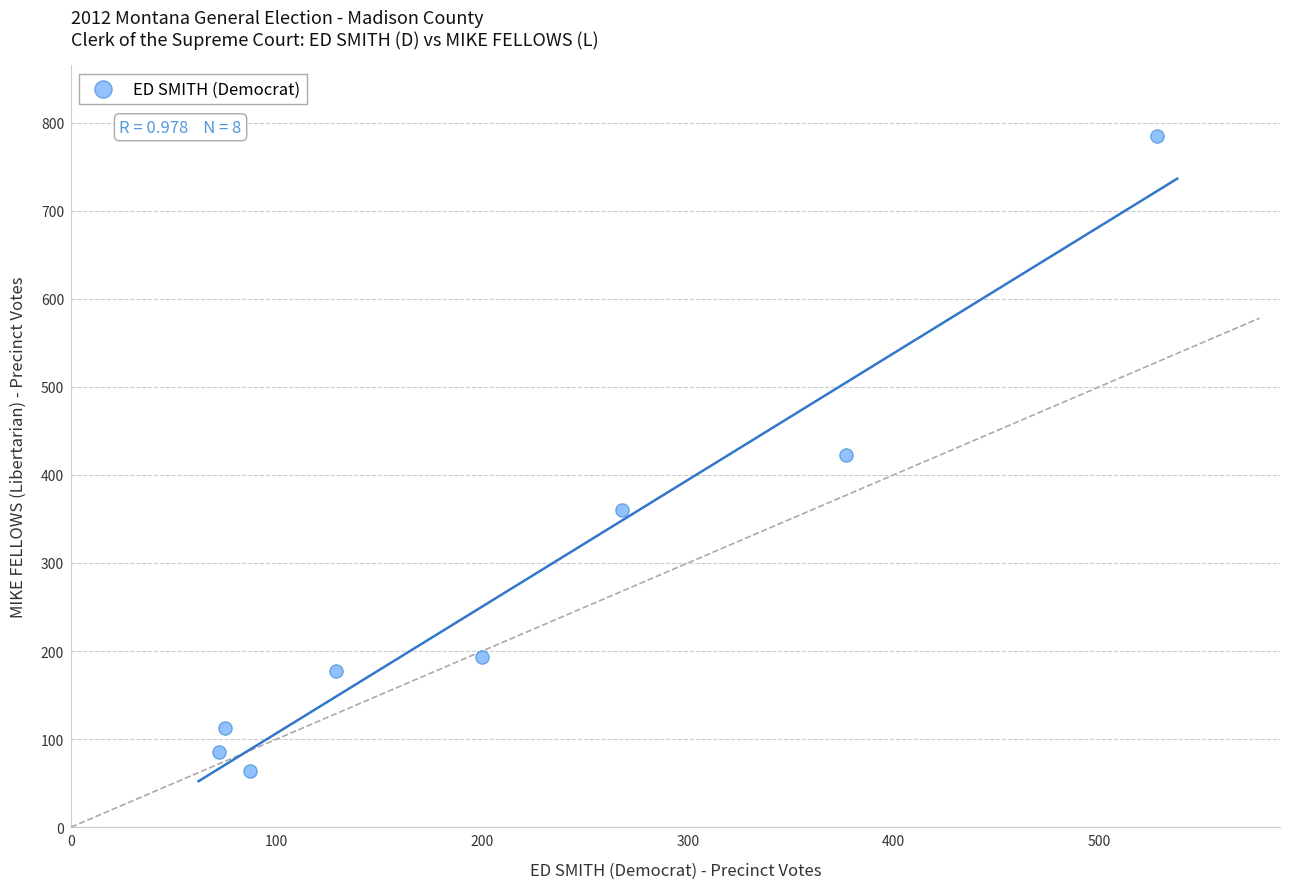

What is the average Y value?

275